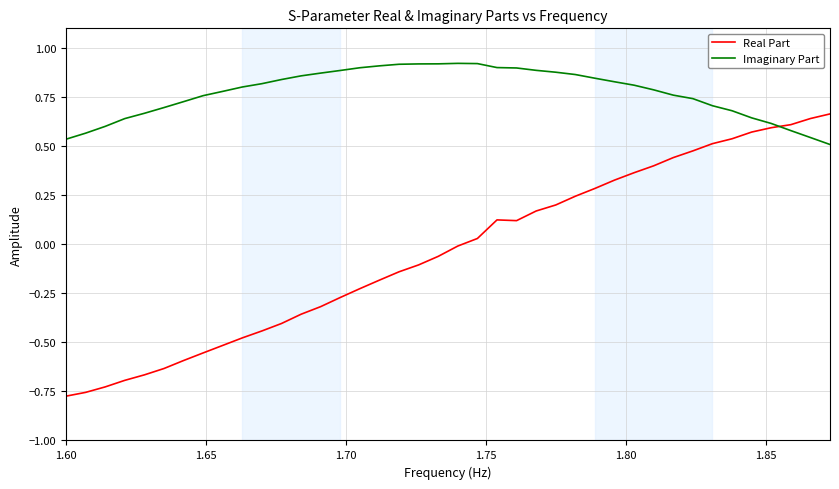

List the series in order of their overall mean, lowest first.

Real Part, Imaginary Part